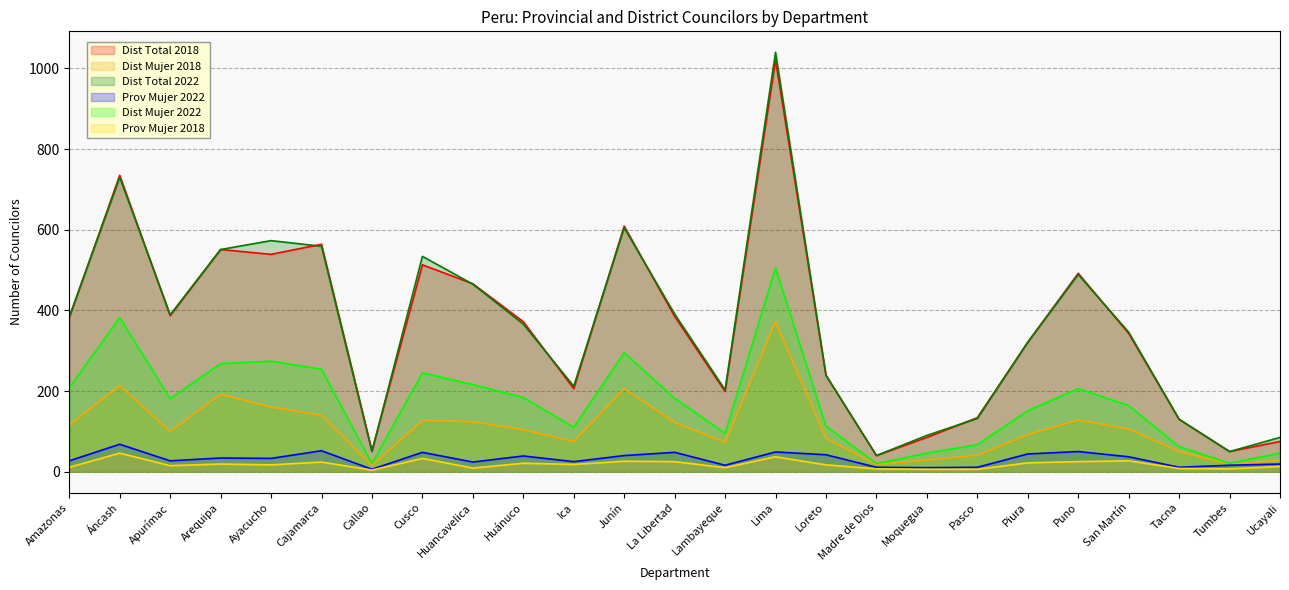

What are all the series names shown in the legend?

Dist Total 2018, Dist Mujer 2018, Dist Total 2022, Prov Mujer 2022, Dist Mujer 2022, Prov Mujer 2018